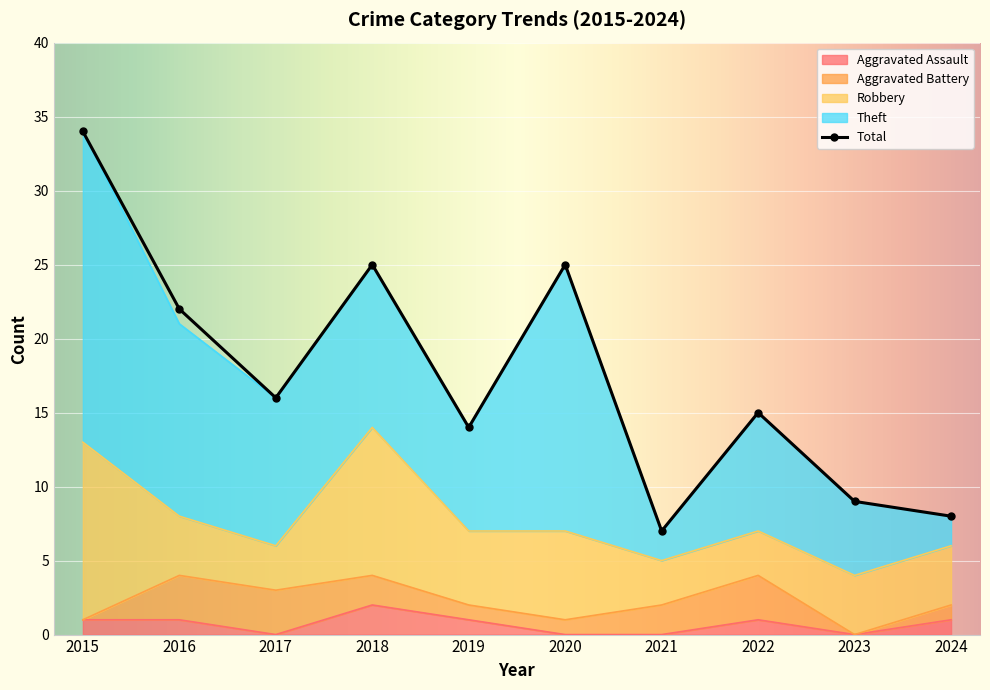

How many data points does each series have?

10